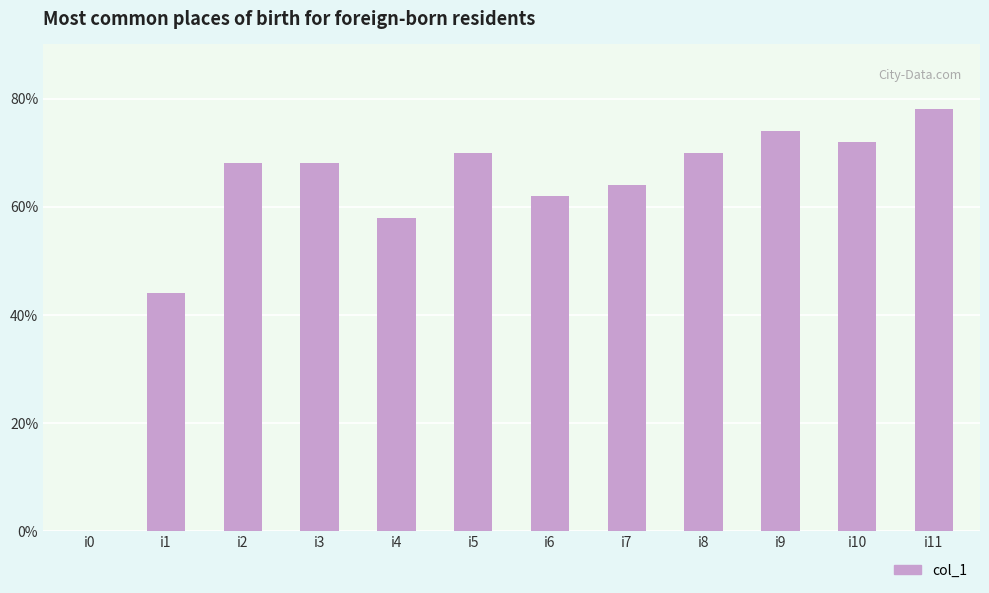

What is the sum of the values at i3 and i4?

126